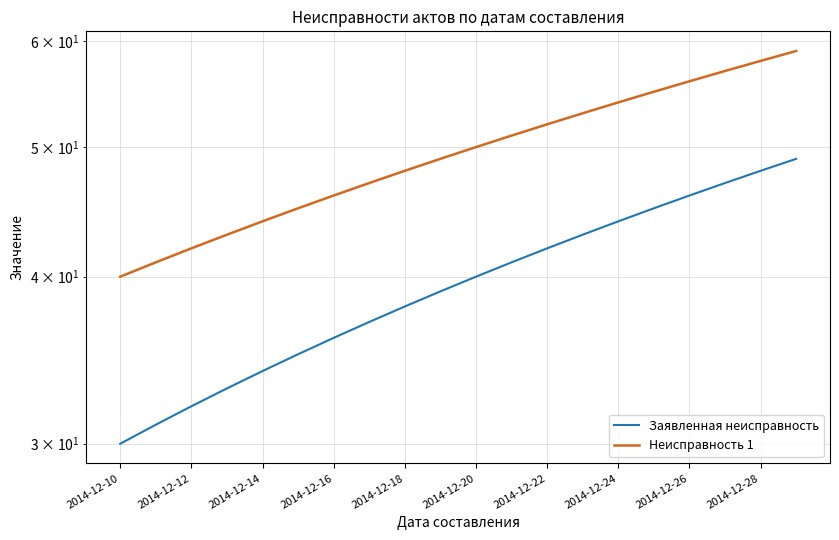

Which series has the largest total across all categories?

Неисправность 1